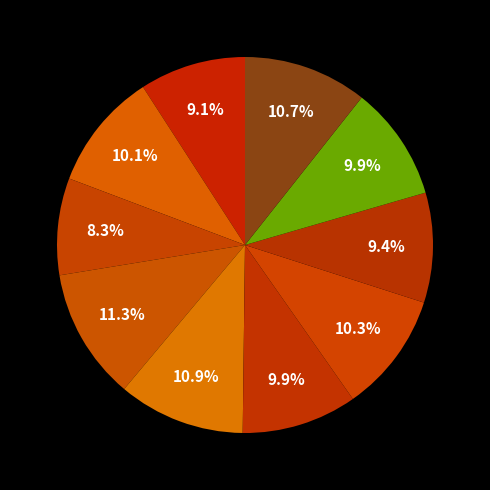

Count the number of slices in the pie.

10